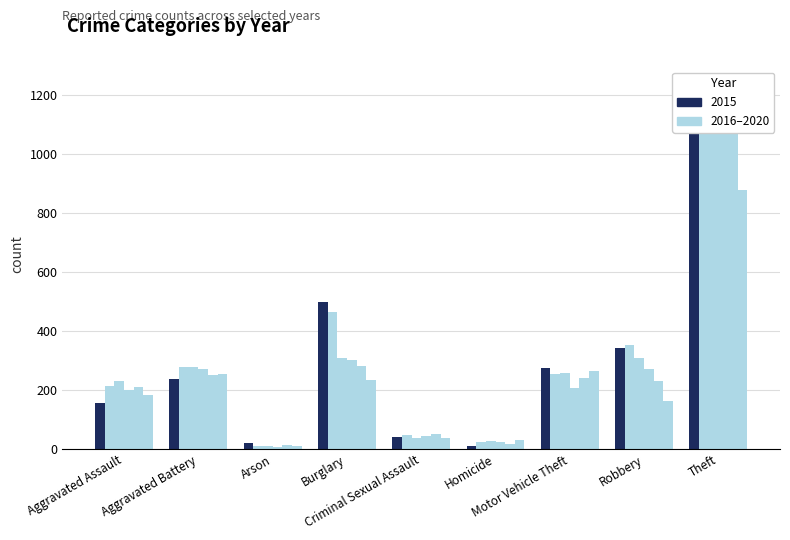

Does the chart contain any negative values?

No